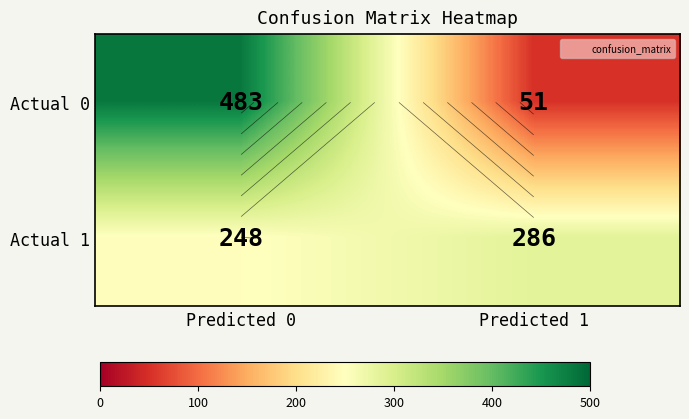

True or false: Actual 0 has a value of 102 at Predicted 0.

False